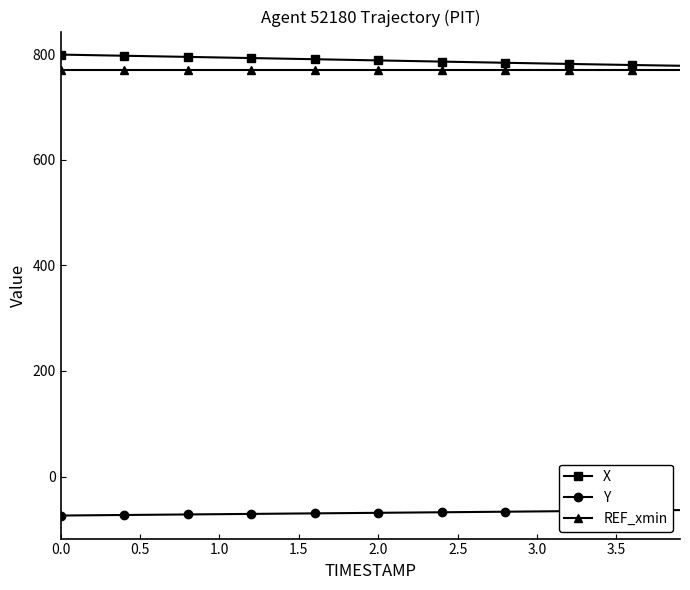

What are all the series names shown in the legend?

X, Y, REF_xmin